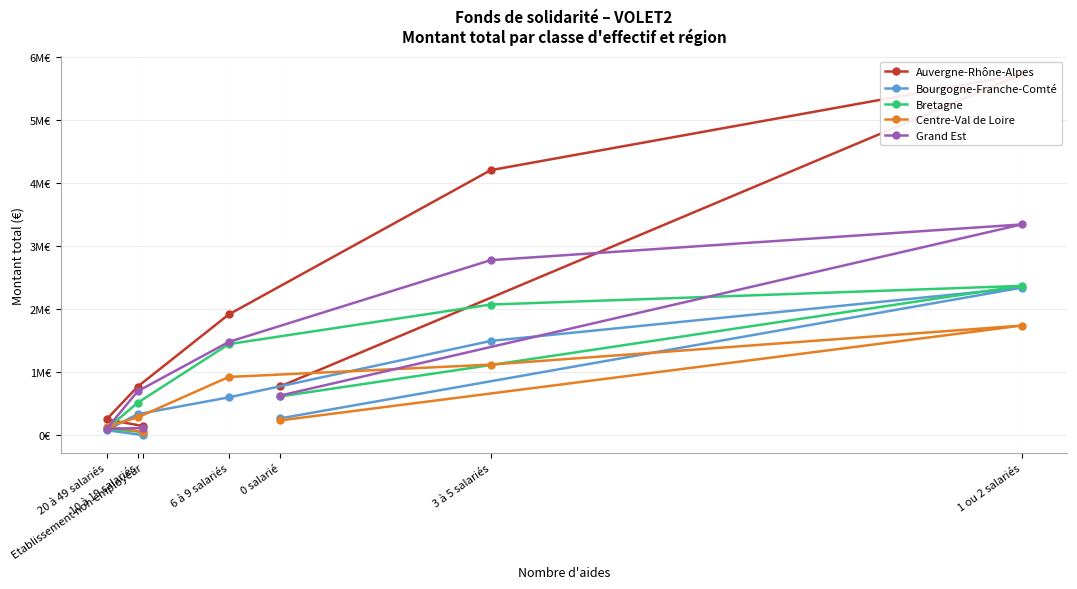

Which series has the largest total across all categories?

Auvergne-Rhône-Alpes